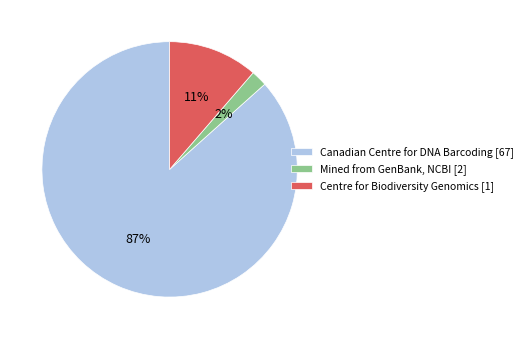

Is there any slice that represents more than half of the pie?

Yes